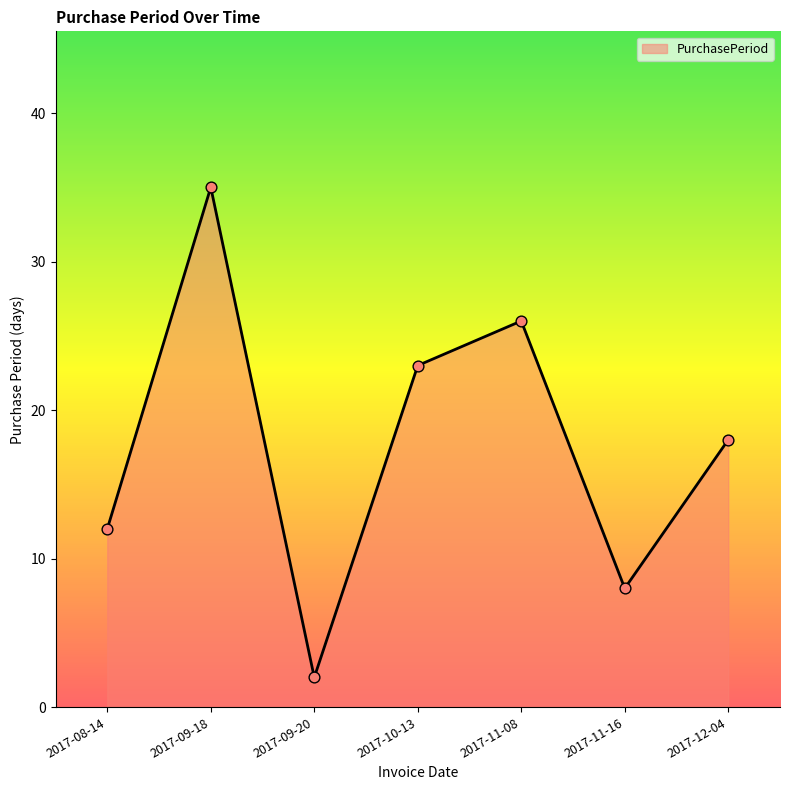

Between 2017-11-16 and 2017-11-08, which is larger?

2017-11-08